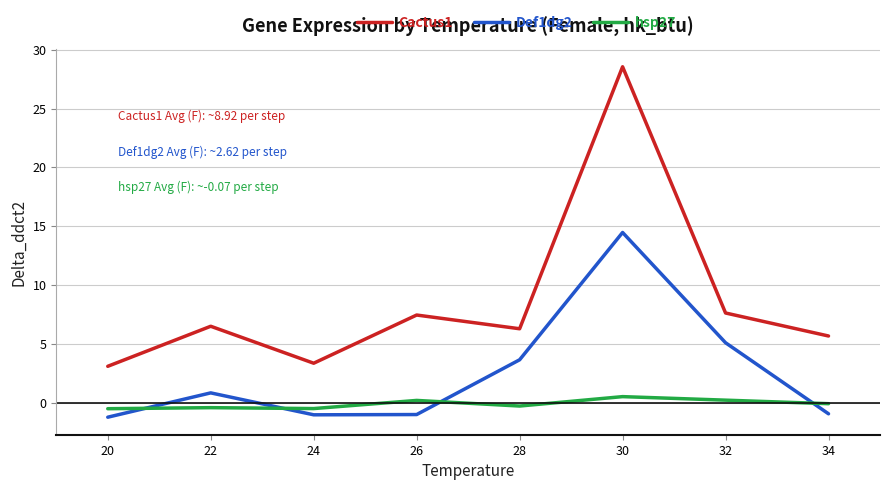

What is the average value of the Def1dg2 series?

2.5